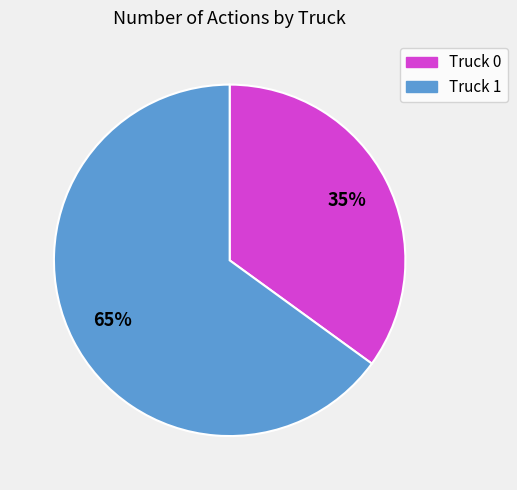

Which category has the smallest portion of the pie?

Truck 0